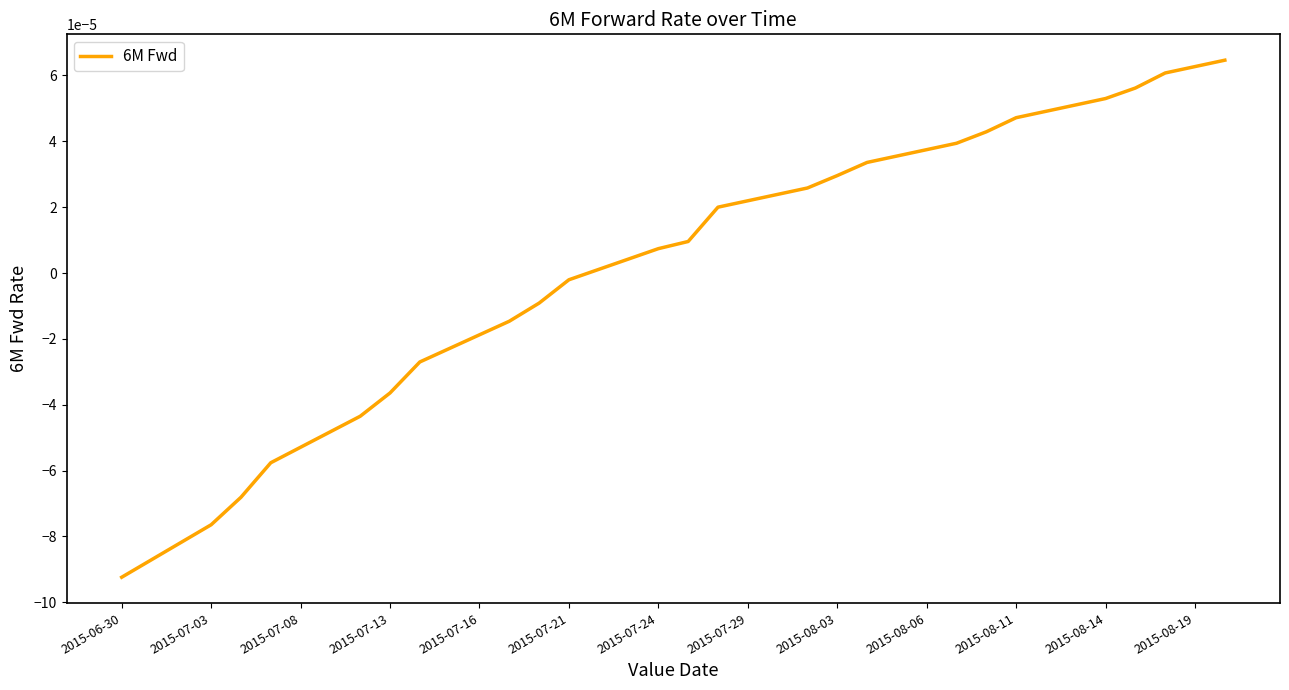

Is this an area chart (filled region under the line)?

No